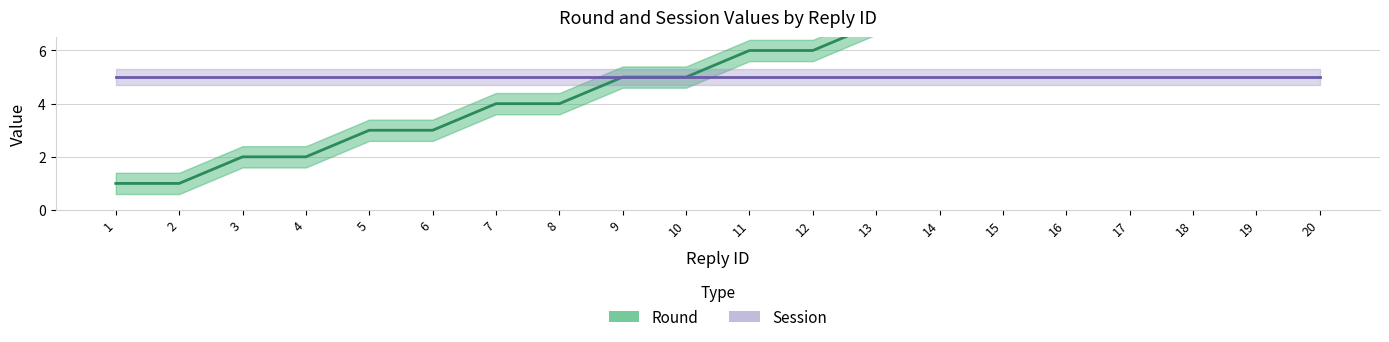

Rank the categories by value from highest to lowest.

19, 20, 17, 18, 15, 16, 13, 14, 11, 12, 9, 10, 7, 8, 5, 6, 3, 4, 1, 2